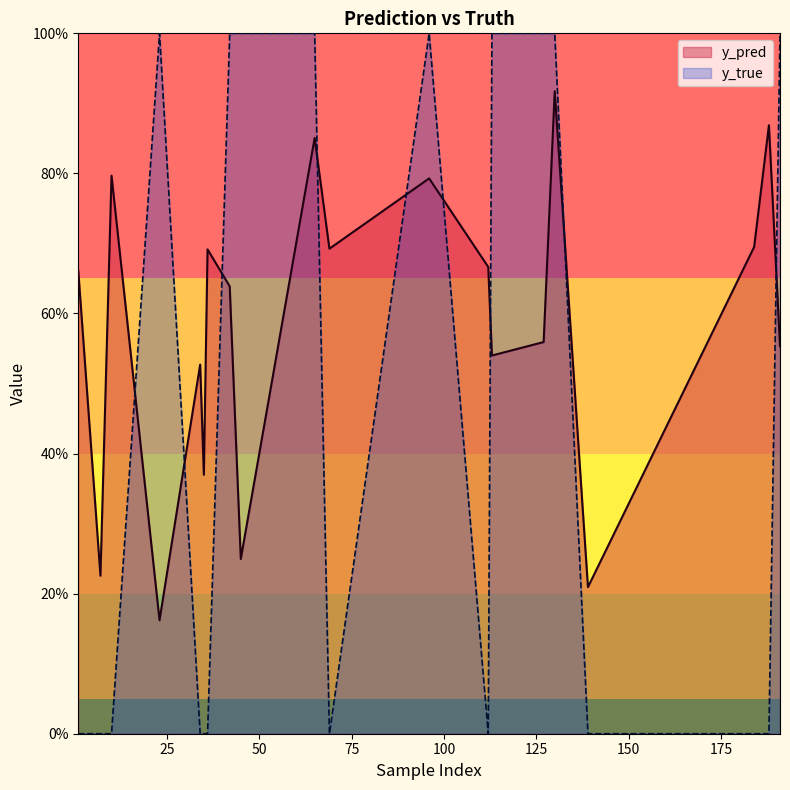

What is the maximum value shown in the chart?

1.0